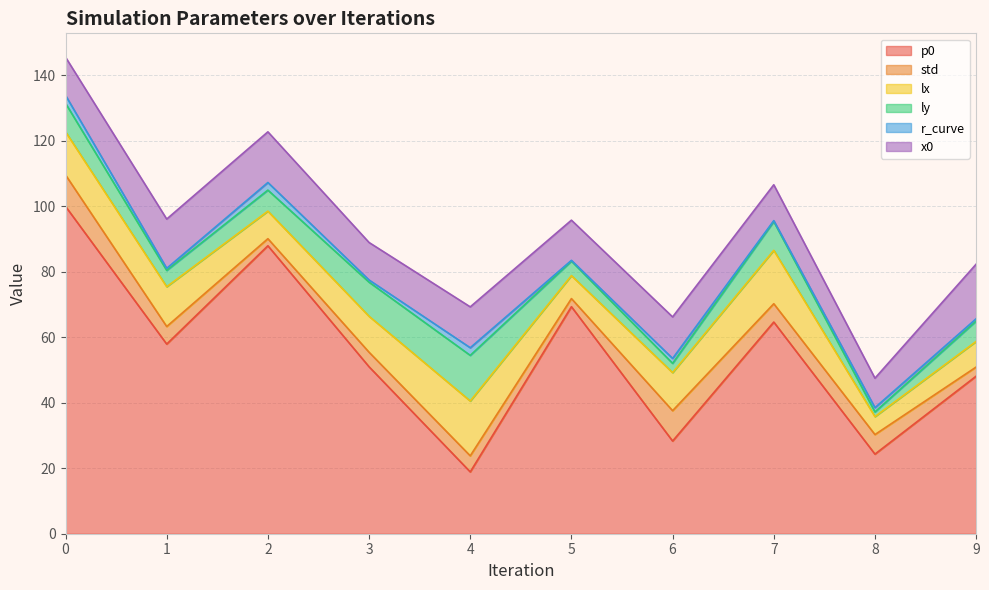

Between 6 and 9, which is larger?

9